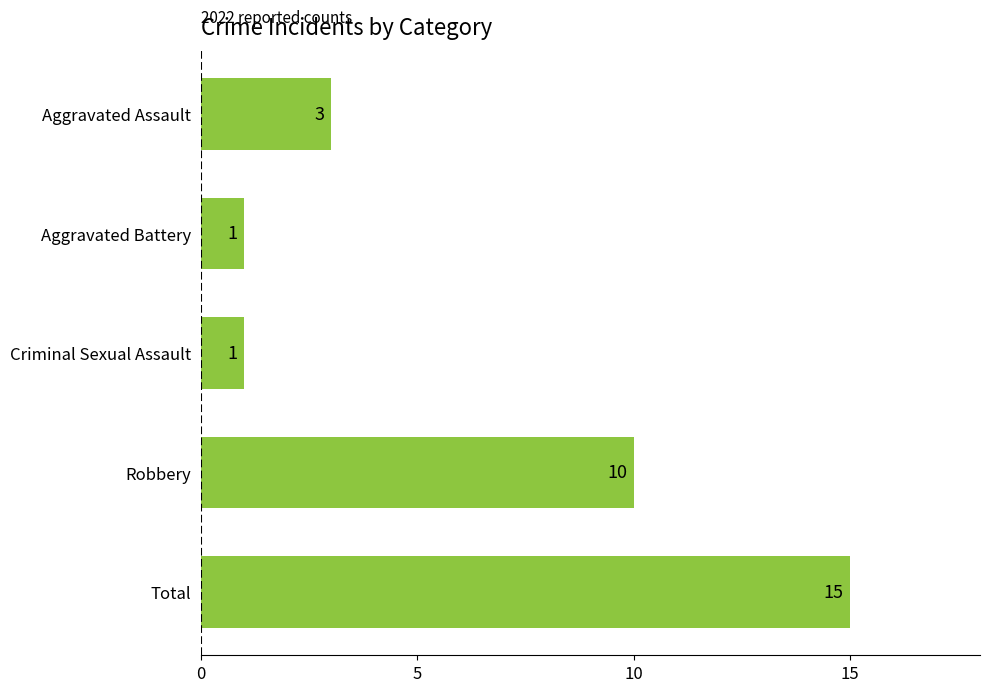

True or false: the data shows 15 at Total.

True